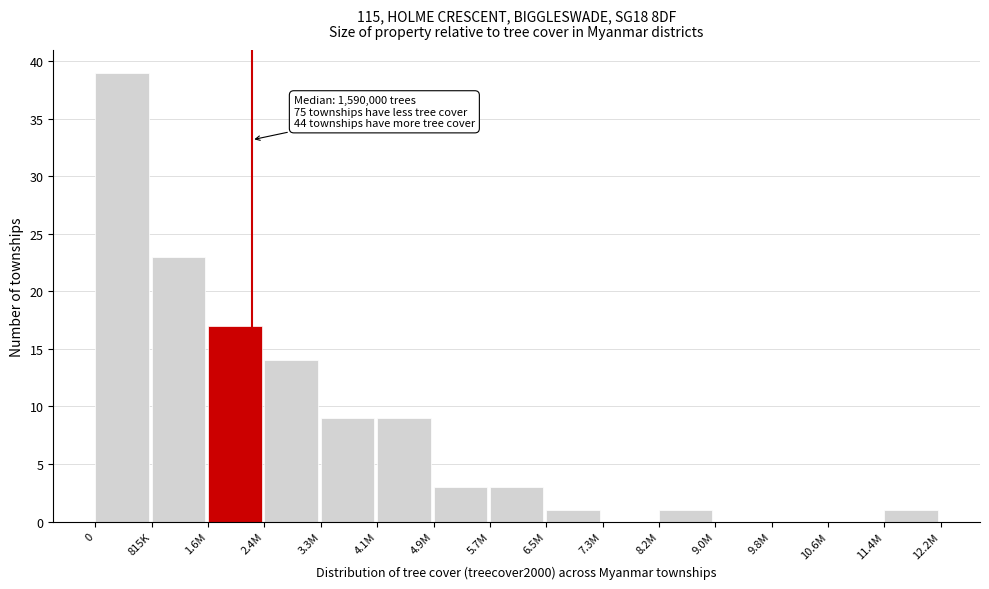

Reading left to right, what are all the values shown in this chart?

0=39	815K=23	1.6M=17	2.4M=14	3.3M=9	4.1M=9	4.9M=3	5.7M=3	6.5M=1	7.3M=0	8.2M=1	9.0M=0	9.8M=0	10.6M=0	11.4M=1